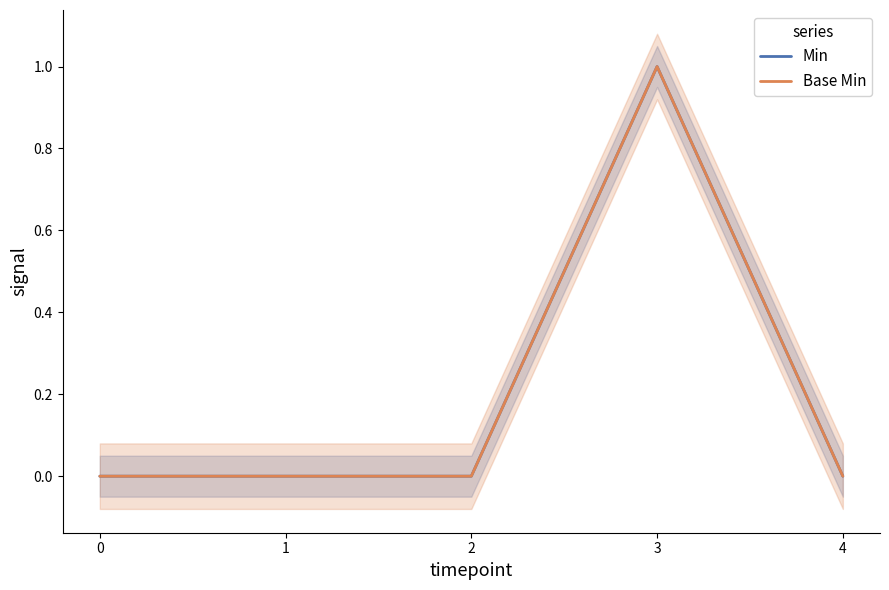

How many data points does each series have?

5